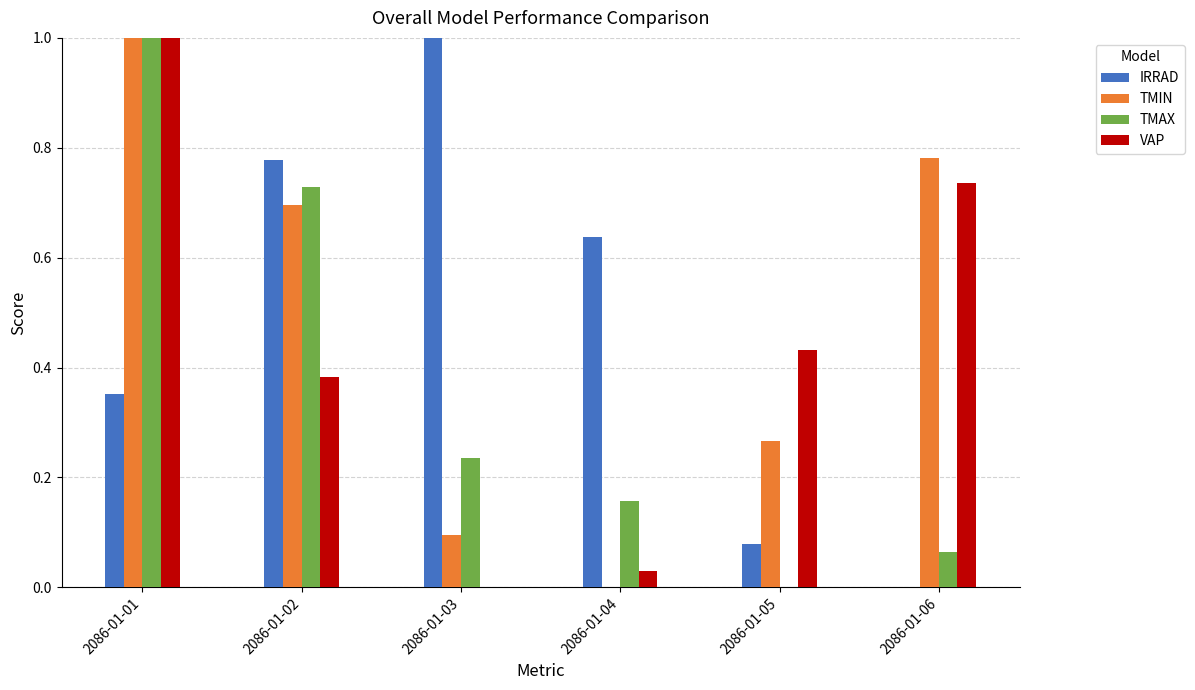

At which category is the sum across all series the highest?

2086-01-01